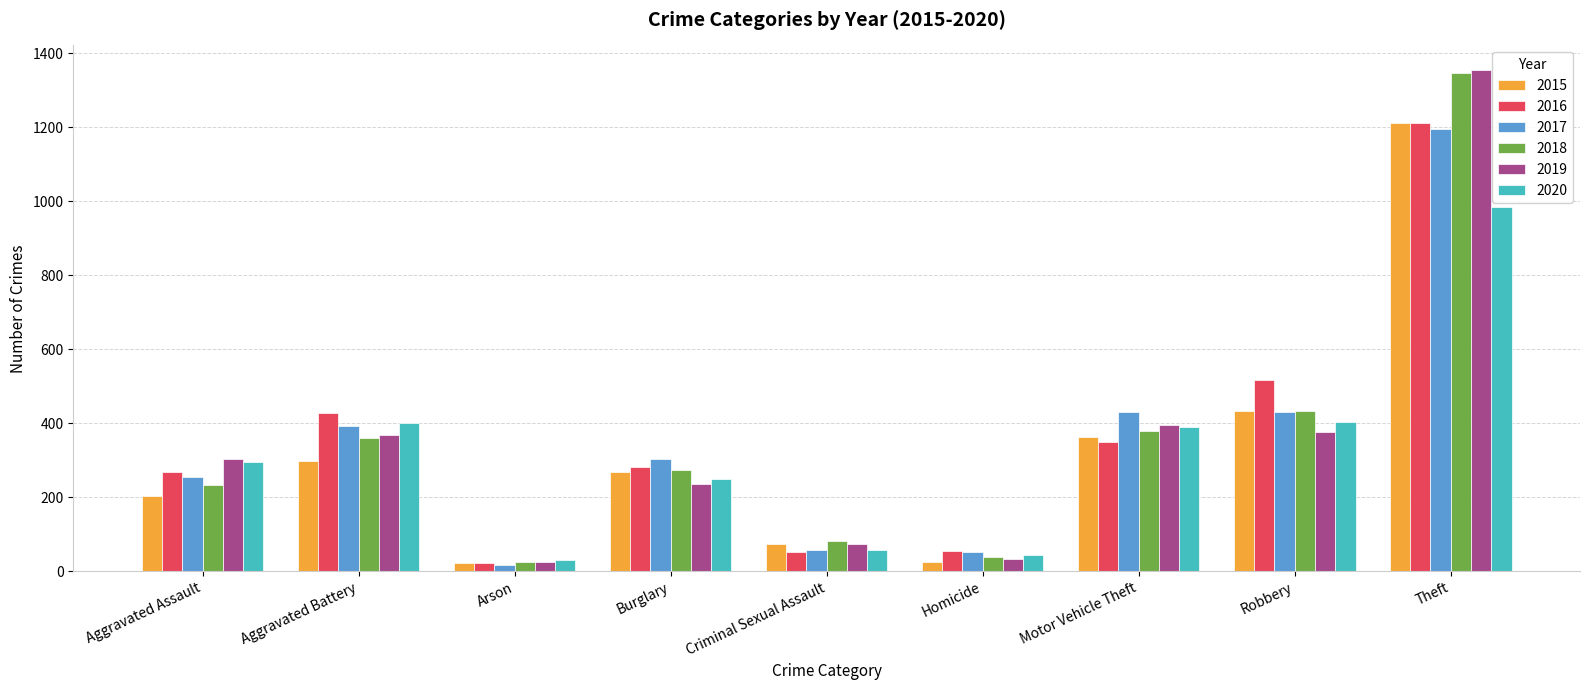

What is the difference between the 2020 values at Arson and Motor Vehicle Theft?

361